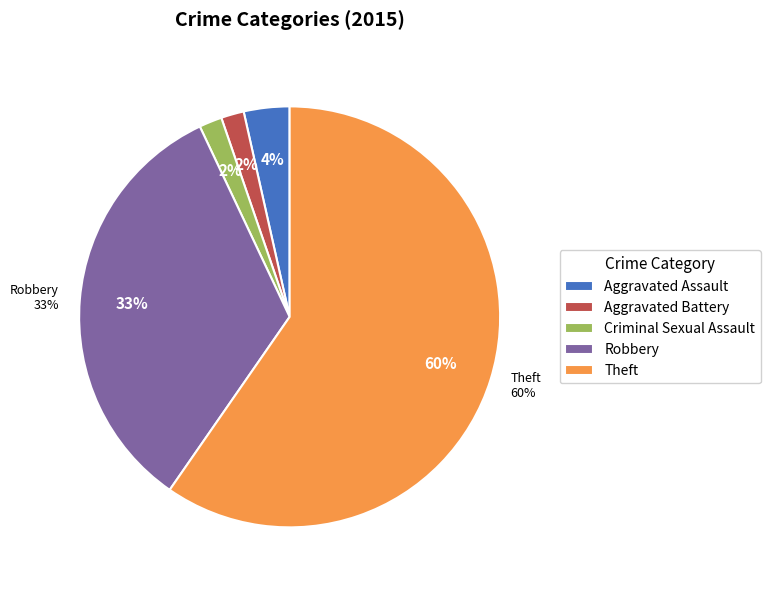

Is the sum of Theft and Robbery greater than half?

Yes